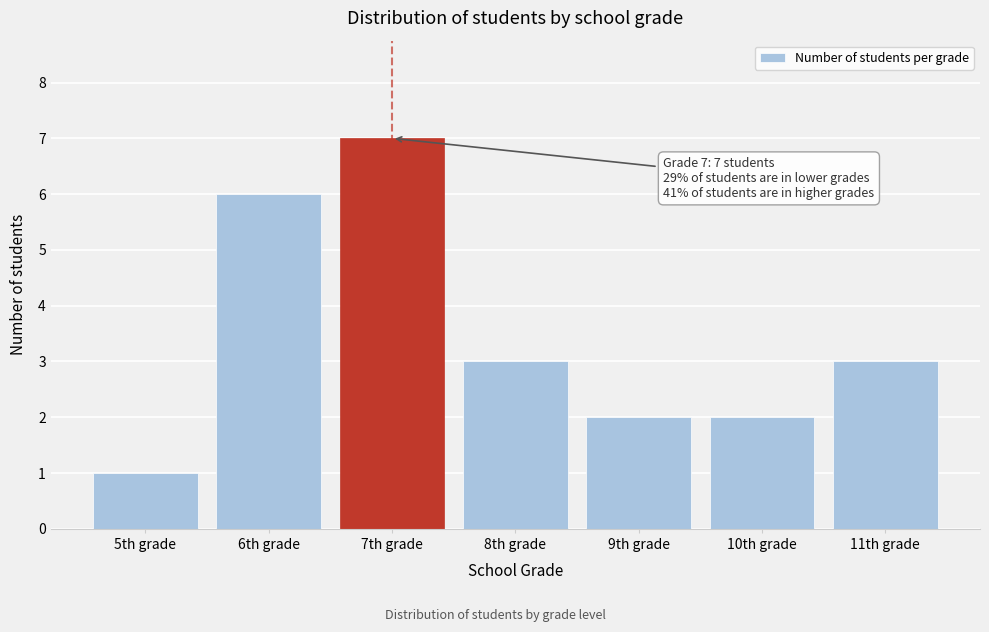

Reading left to right, what are all the values shown in this chart?

5th grade=1	6th grade=6	7th grade=7	8th grade=3	9th grade=2	10th grade=2	11th grade=3